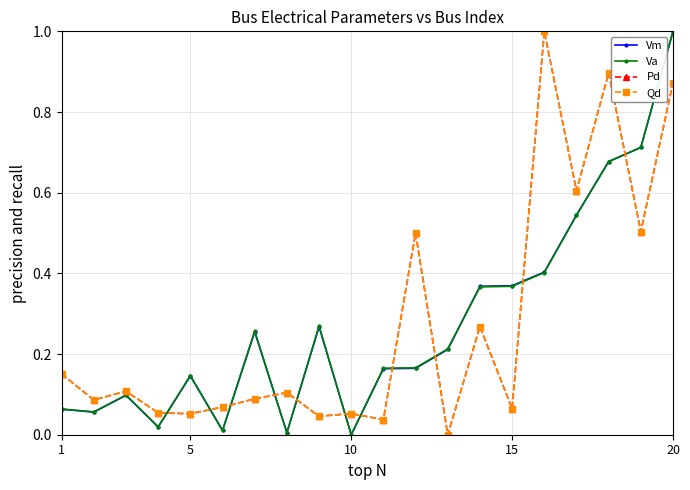

True or false: Pd and Qd cross at least once.

False